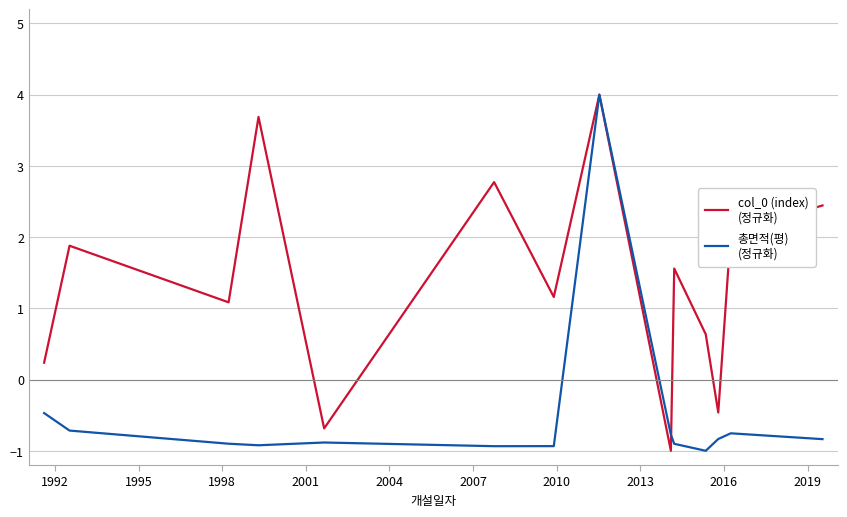

What is the maximum value shown in the chart?

4.0